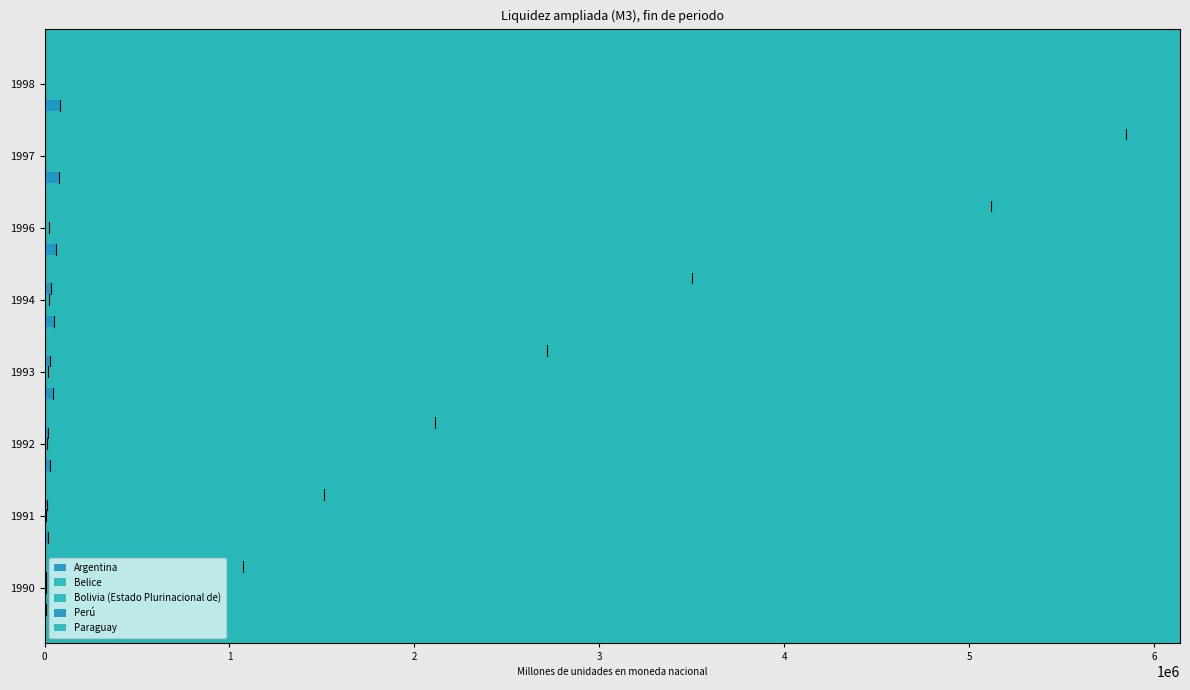

Which series has the largest total across all categories?

Paraguay